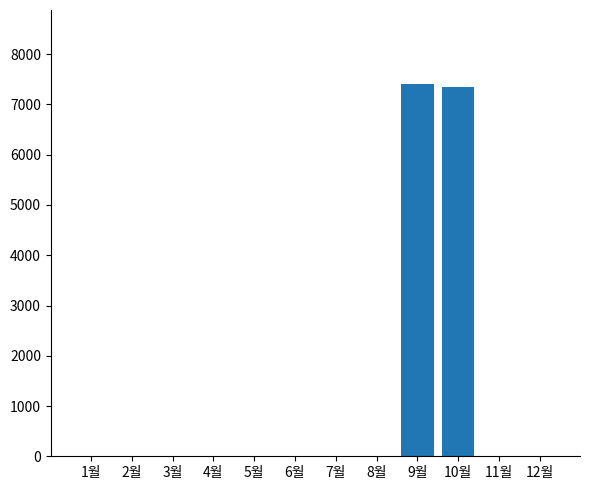

True or false: the data shows -4404 at 7월.

False